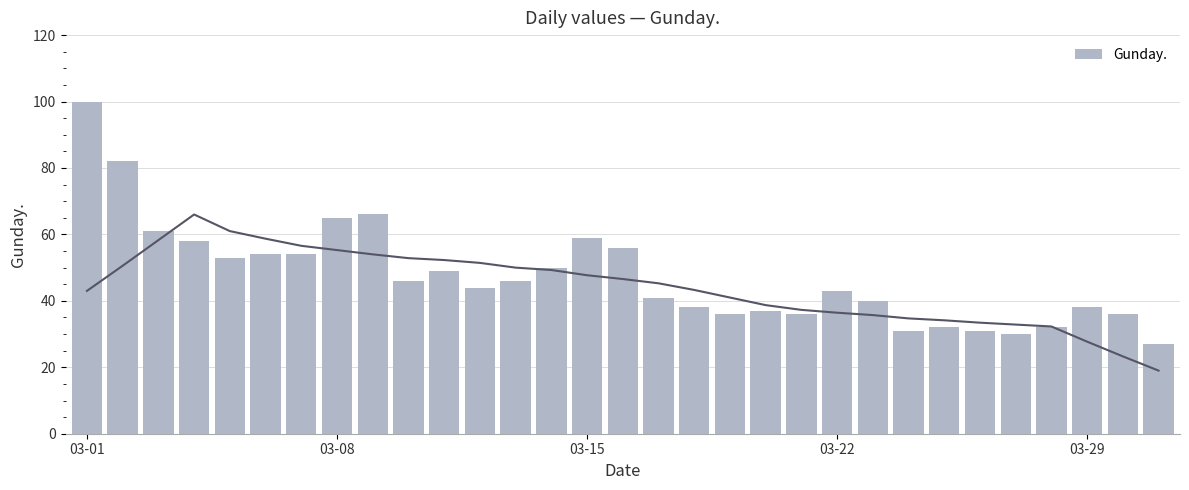

Which category has the highest value across all series?

03-01